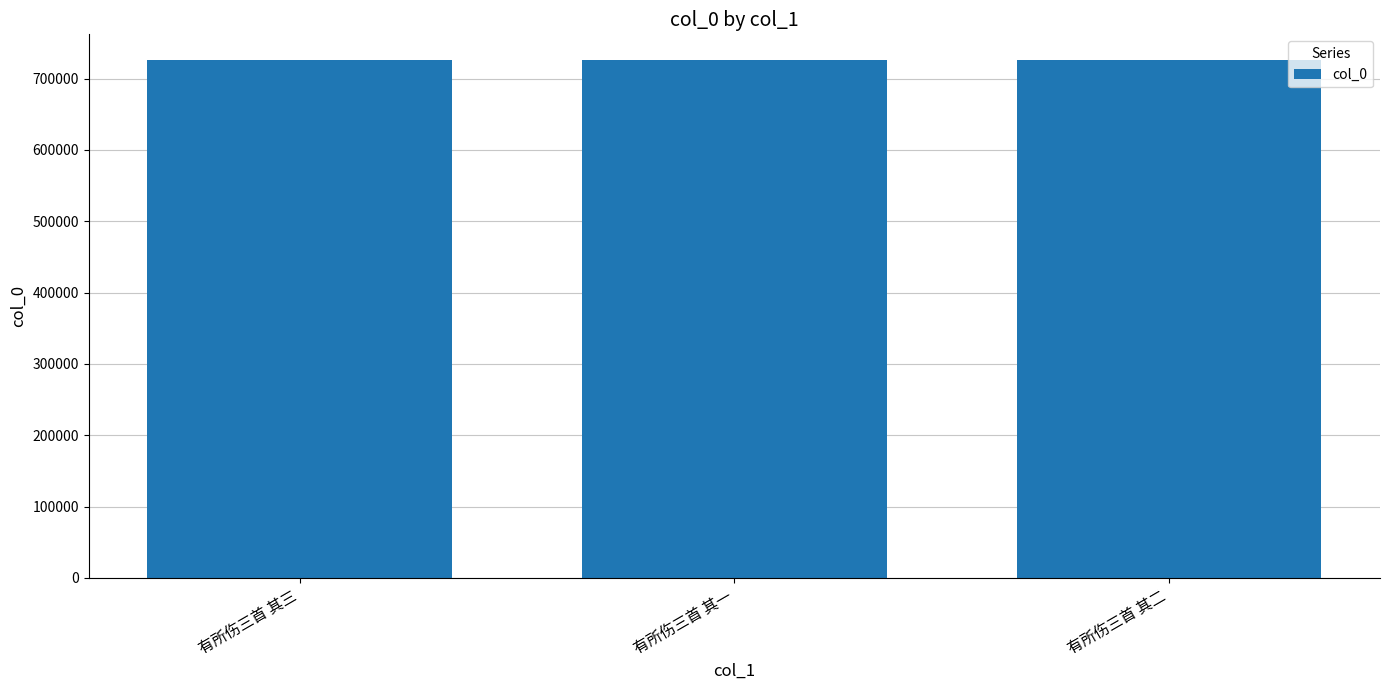

How many values are between 725711 and 725713?

3